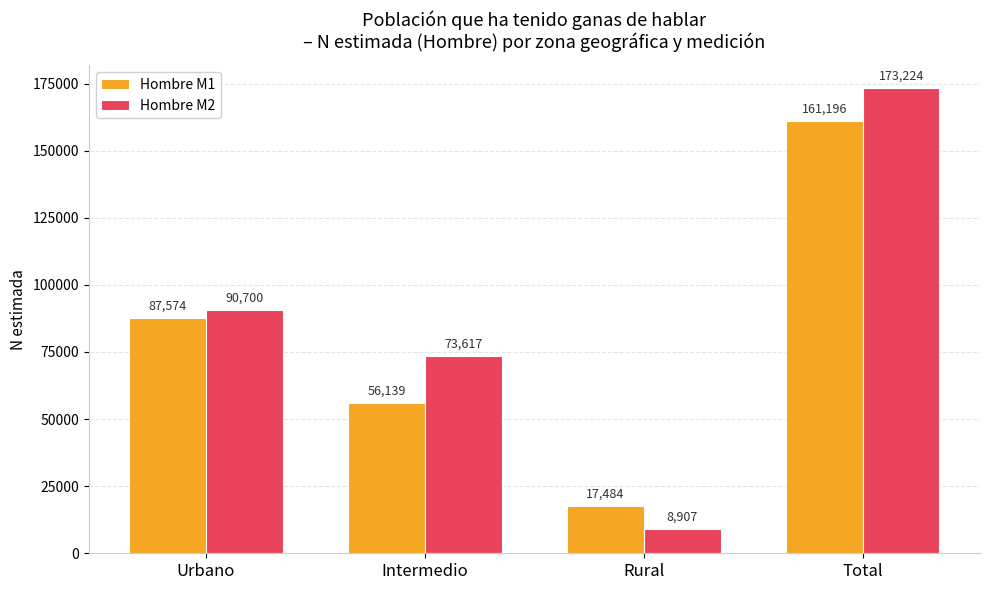

The Hombre M2 series shows 49479 at Total. True or false?

False